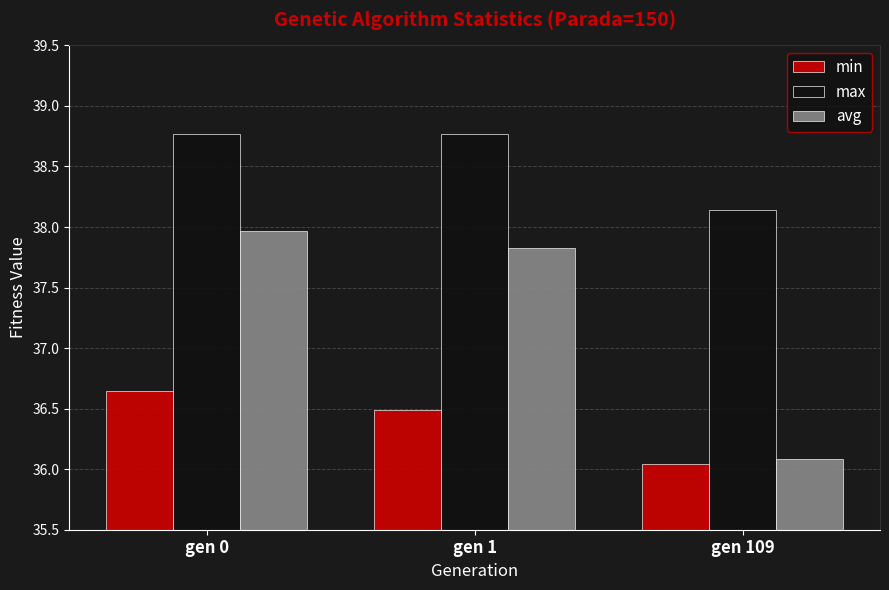

Does the chart contain stacked bars?

No